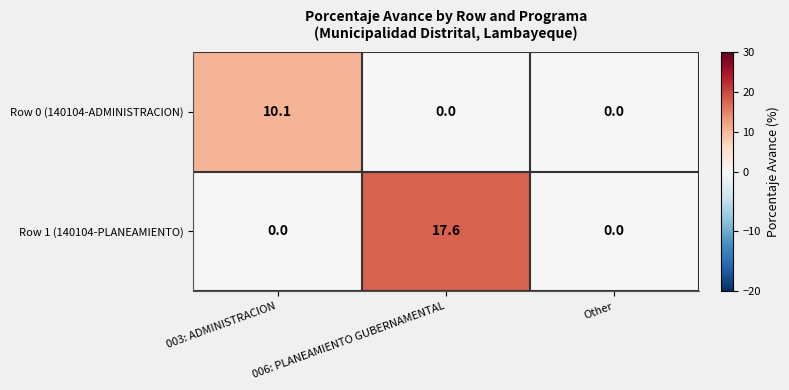

List the series in order of their peak value, lowest first.

Row 0 (140104-ADMINISTRACION), Row 1 (140104-PLANEAMIENTO)